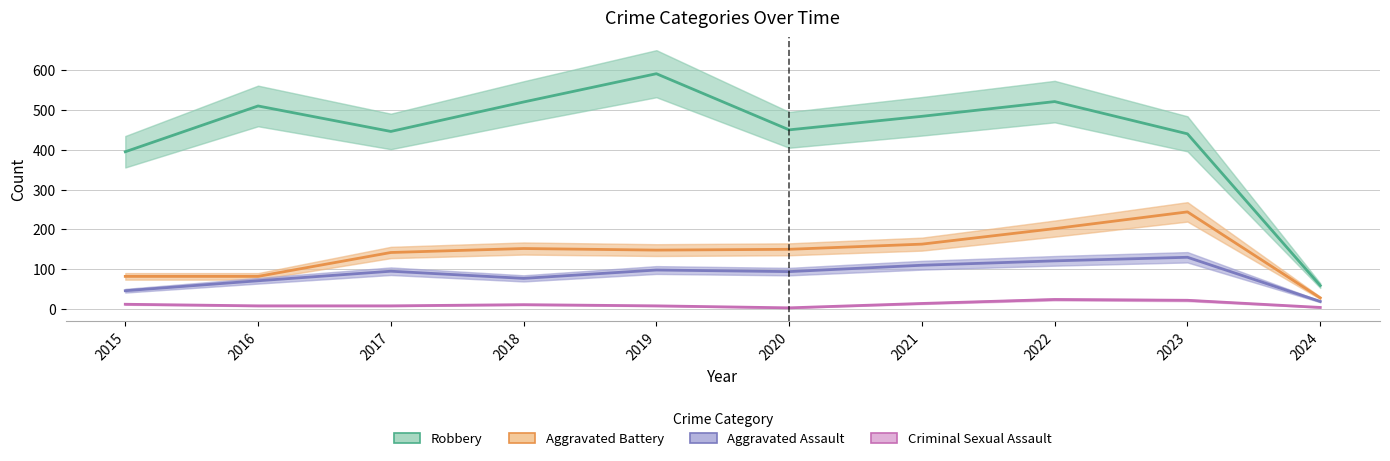

Where does the Aggravated Assault series first go above 95?

2019